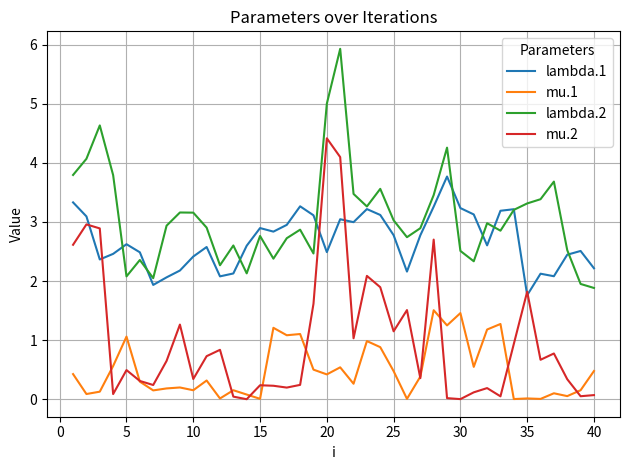

What is the greatest value displayed?

5.9